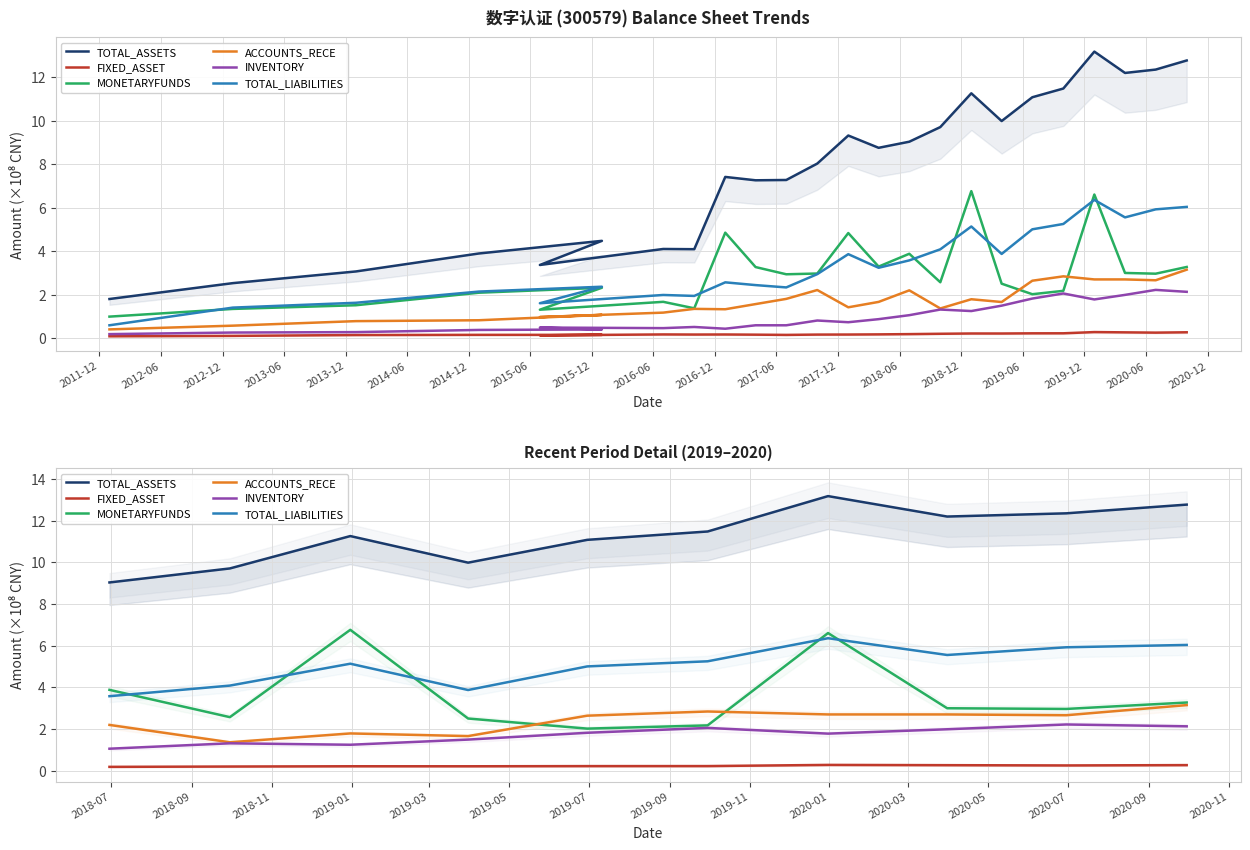

Which series has the largest range (max minus min)?

MONETARYFUNDS